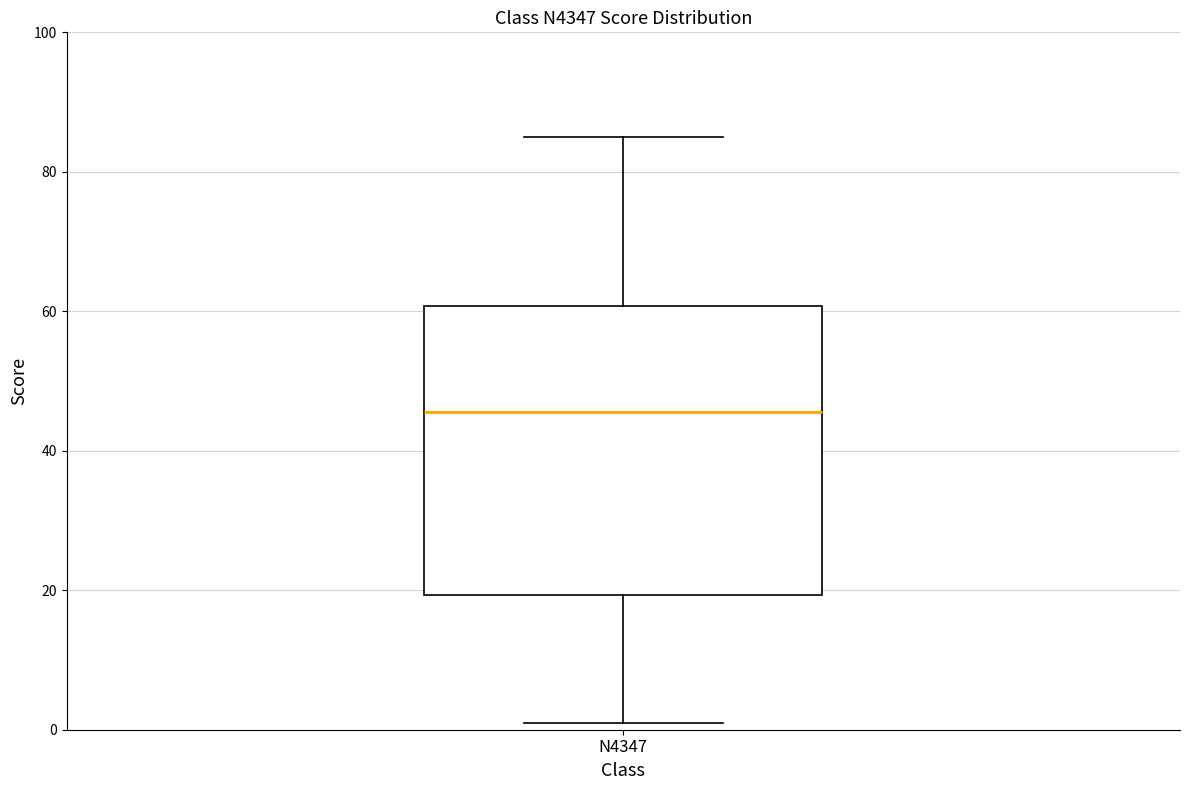

Where does the upper whisker of the box for N4347 end on the y-axis? The values are not printed on the chart, so give them approximately, as read against the axis.

86